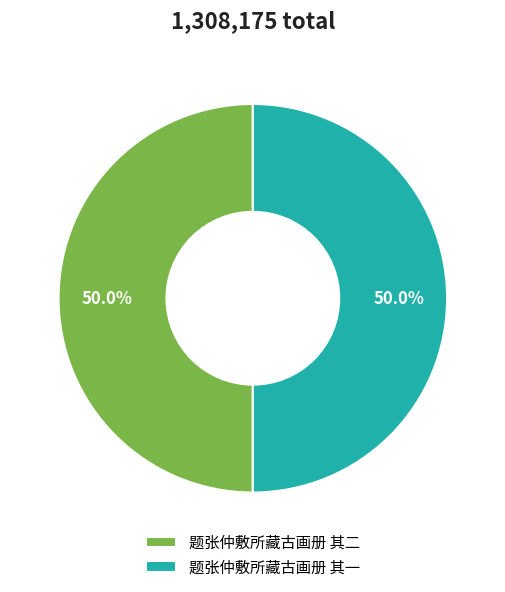

What is the ratio of the value at 题张仲敷所藏古画册 其二 to the value at 题张仲敷所藏古画册 其一?

1.0